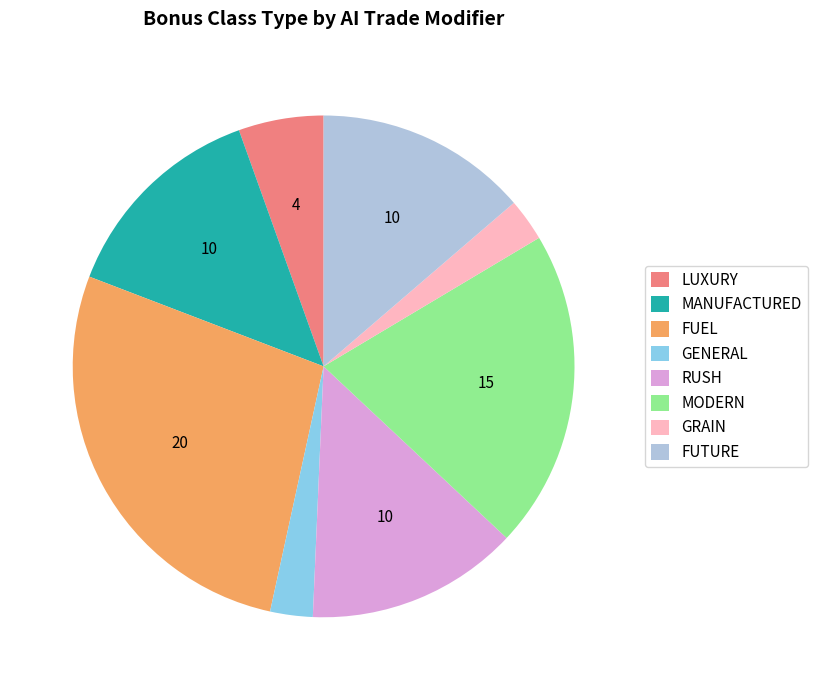

How many slices are in this pie chart?

8